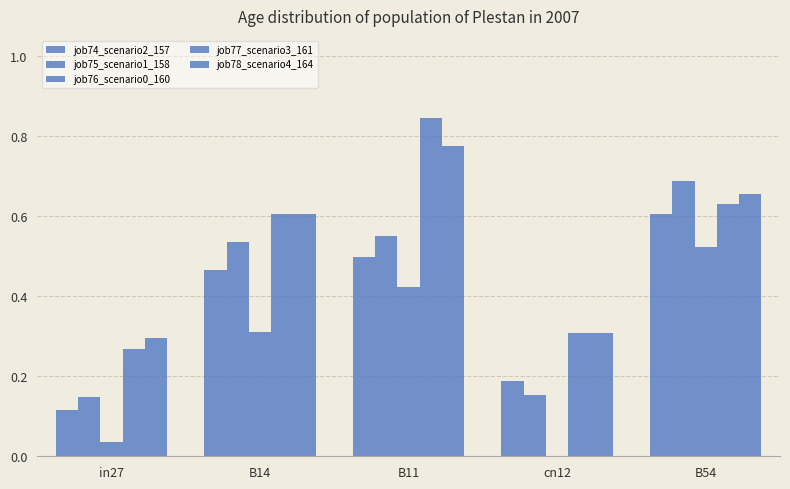

Are the bars horizontal?

No